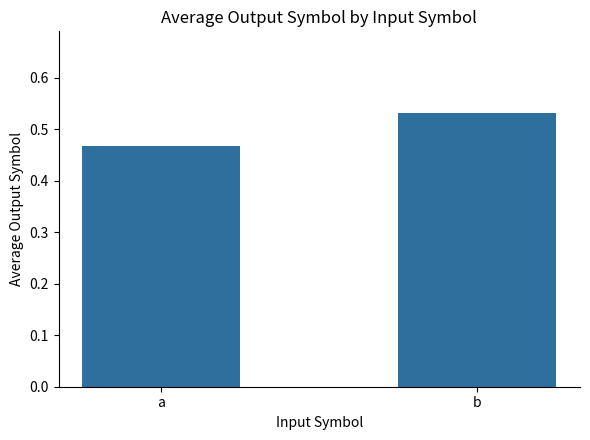

At which label is the value closest to 0?

a